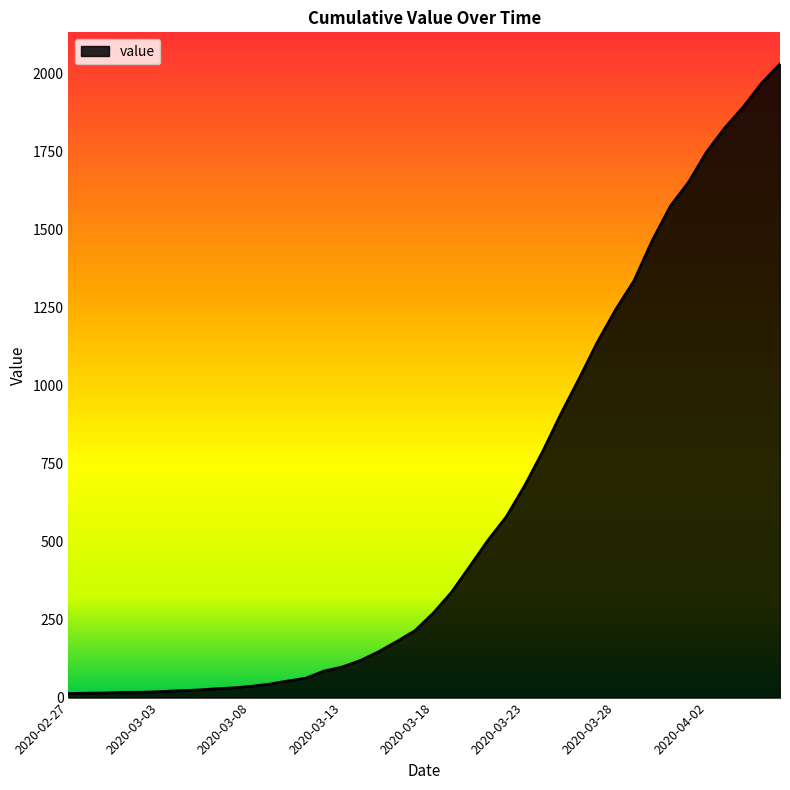

How many lines are shown in the chart?

1